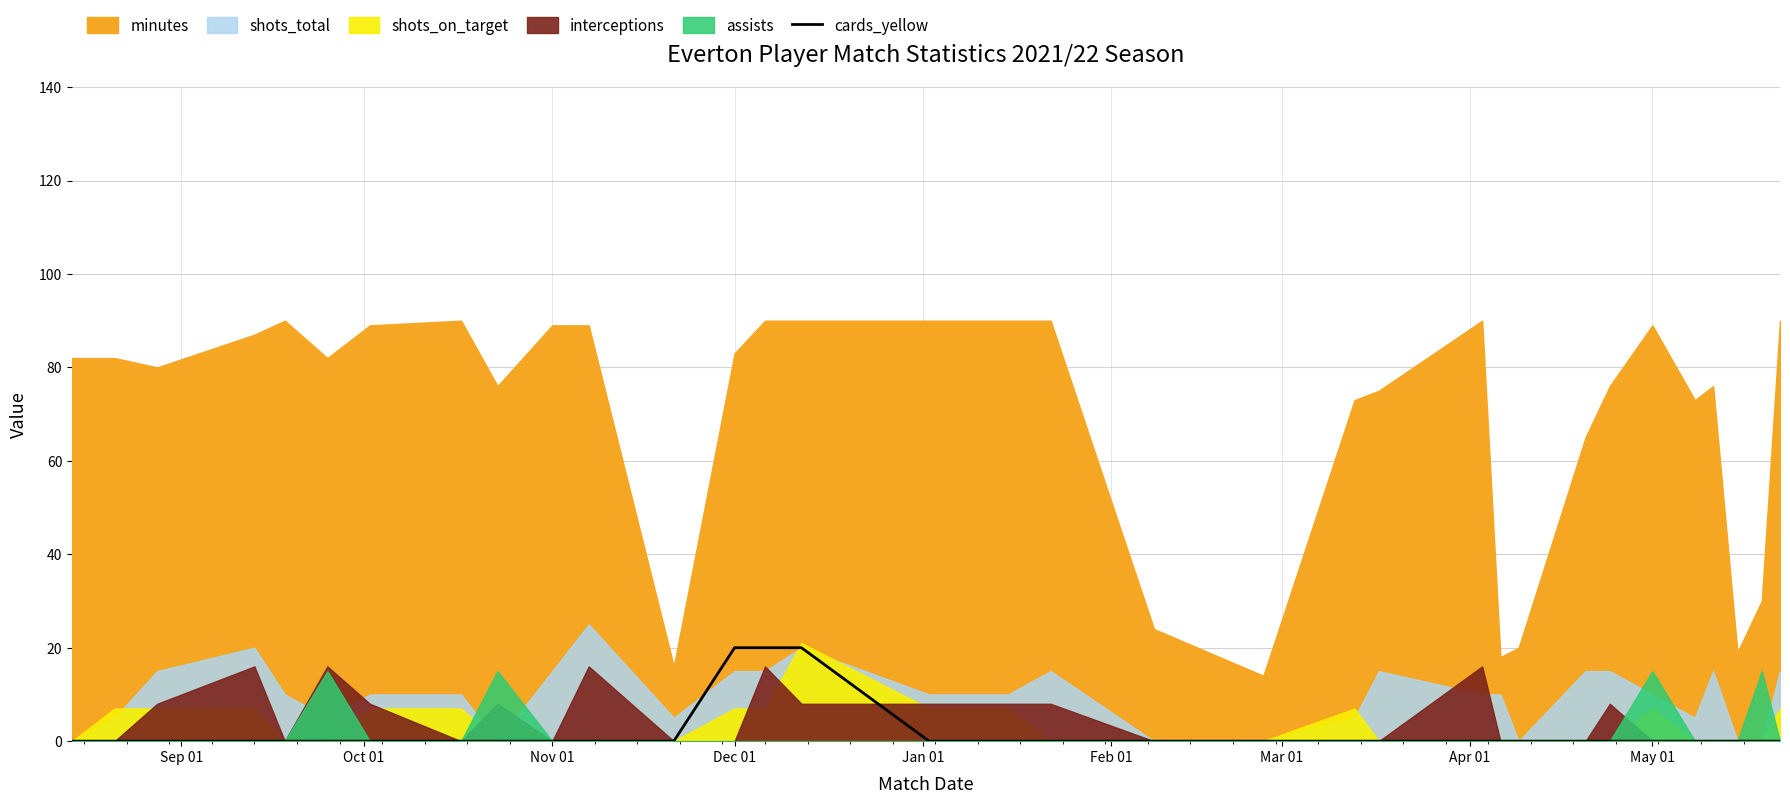

Where is the data nearest to the value 10?

Sep 01